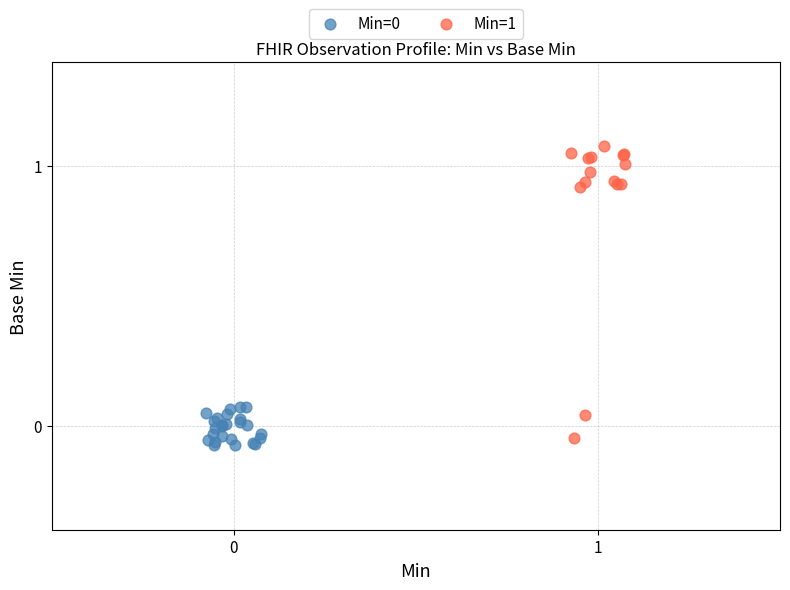

Which series reaches the maximum Y coordinate?

Min=1